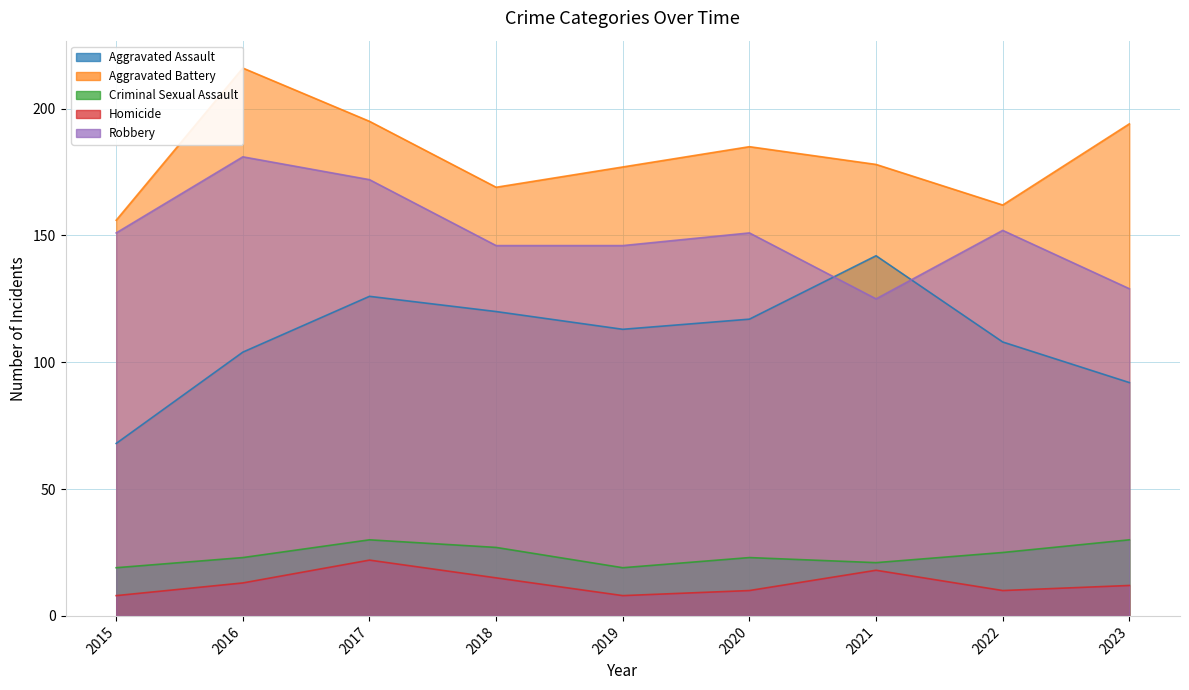

What is the minimum value for Criminal Sexual Assault?

19